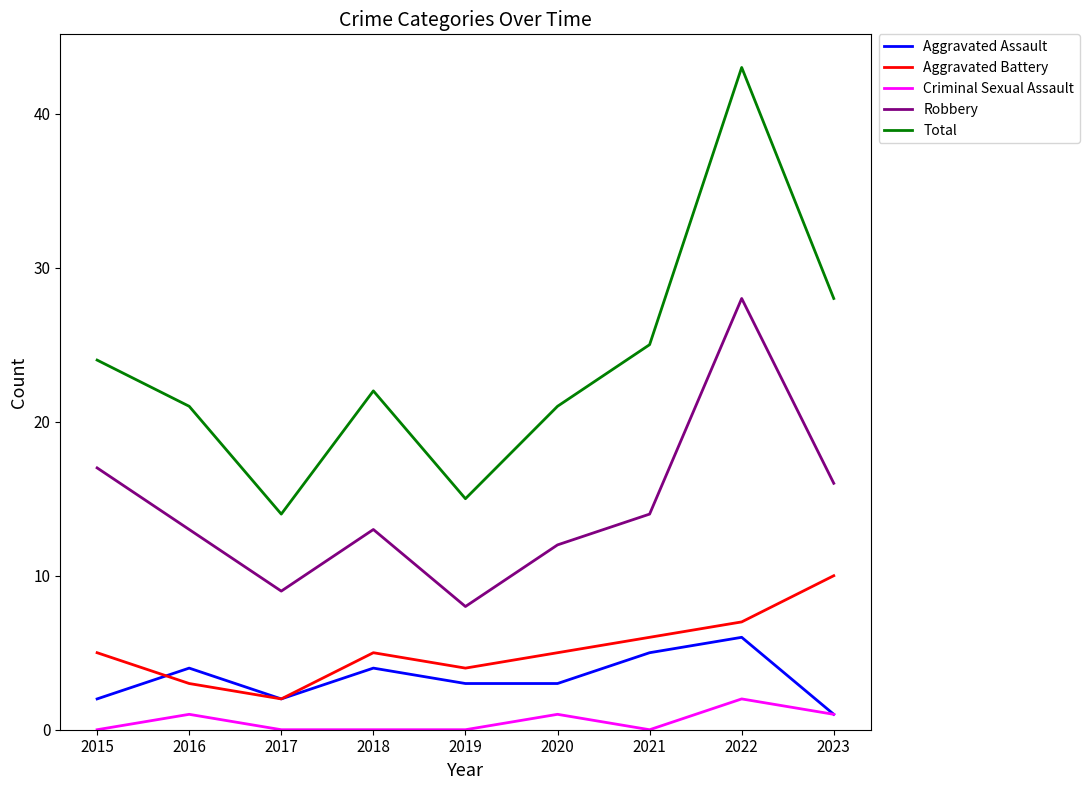

How many lines are shown in the chart?

5